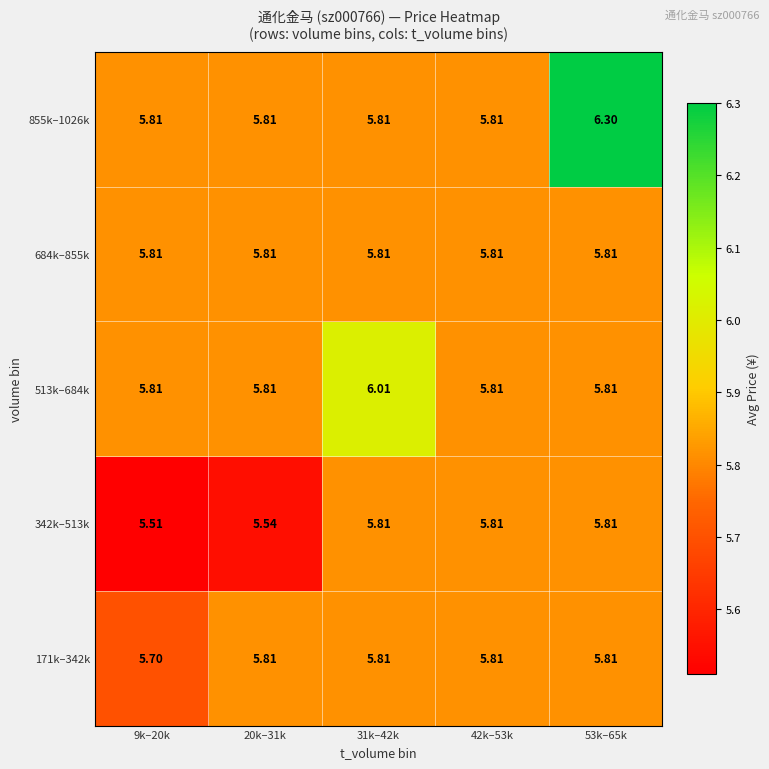

Count the number of categories in the chart.

5